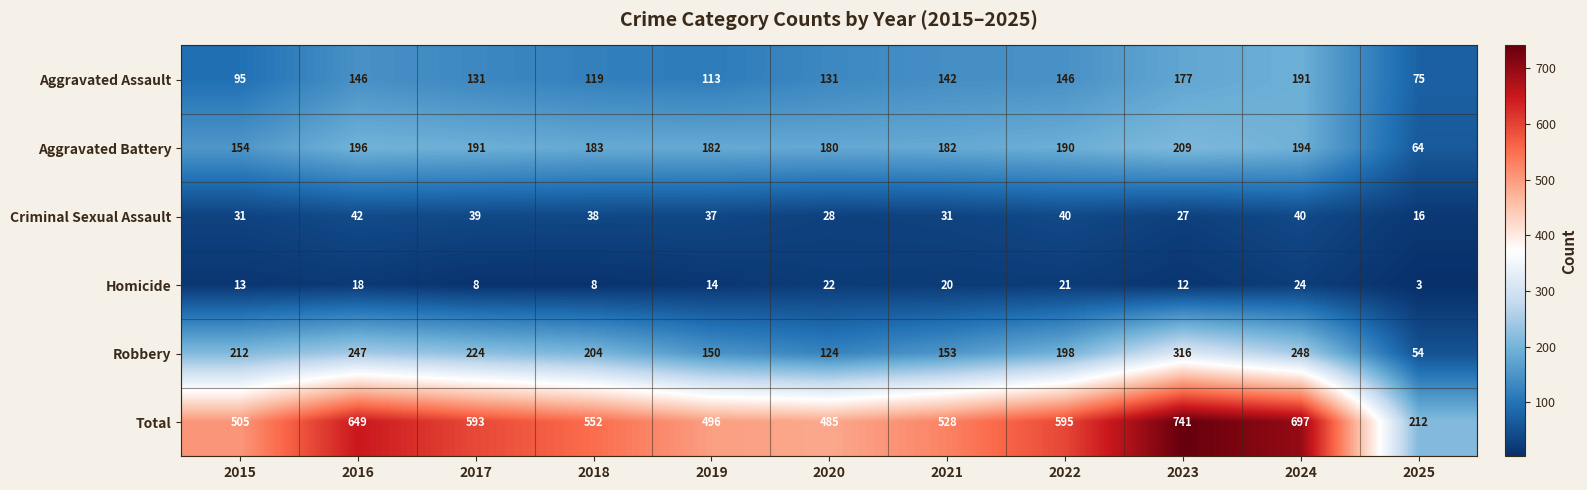

At how many categories does at least one series exceed 46?

11